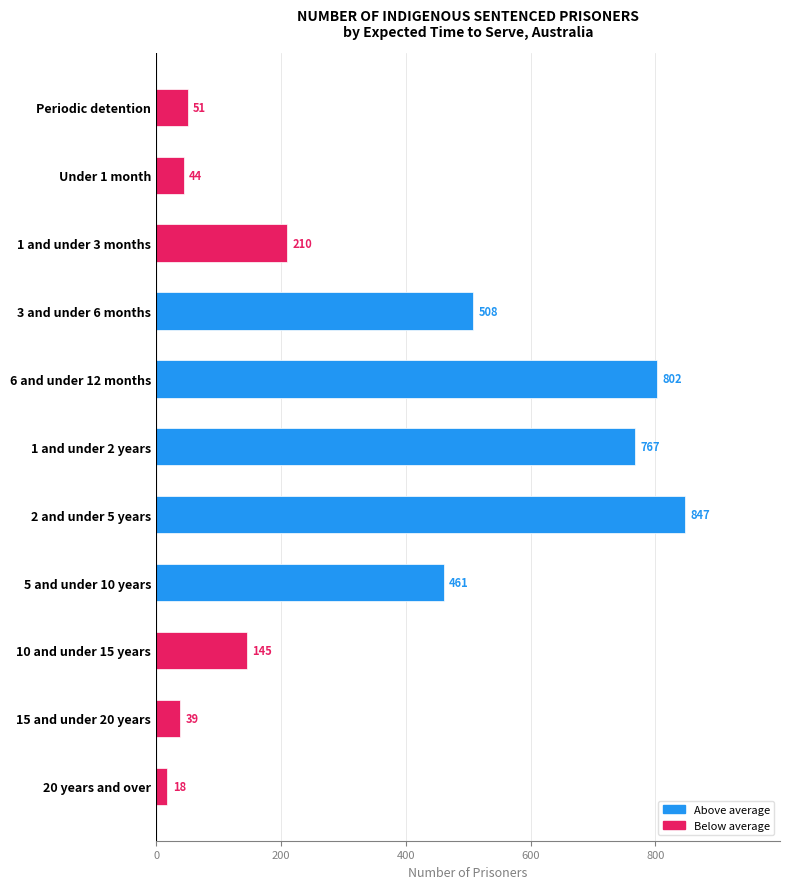

Reading top to bottom, transcribe all the data shown in this chart.

51	44	210	508	802	767	847	461	145	39	18